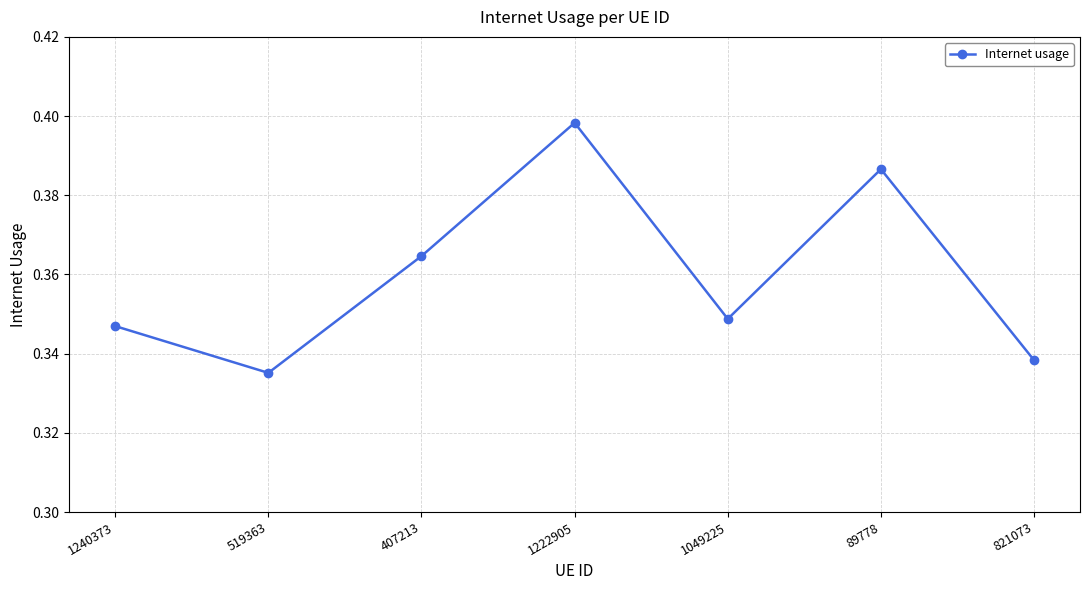

Count the values in the range 0 to 1.

7